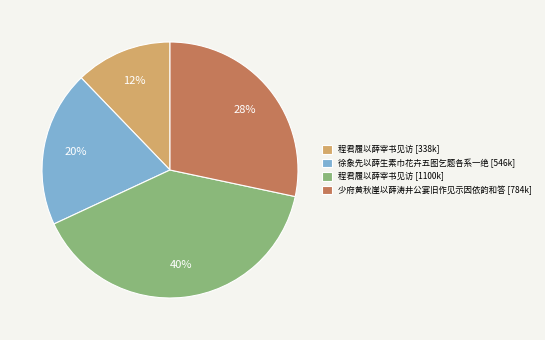

To the nearest percent, what percentage of the pie is 少府黄秋崖以薛涛井公宴旧作见示因依韵和答 [784k]?

28%